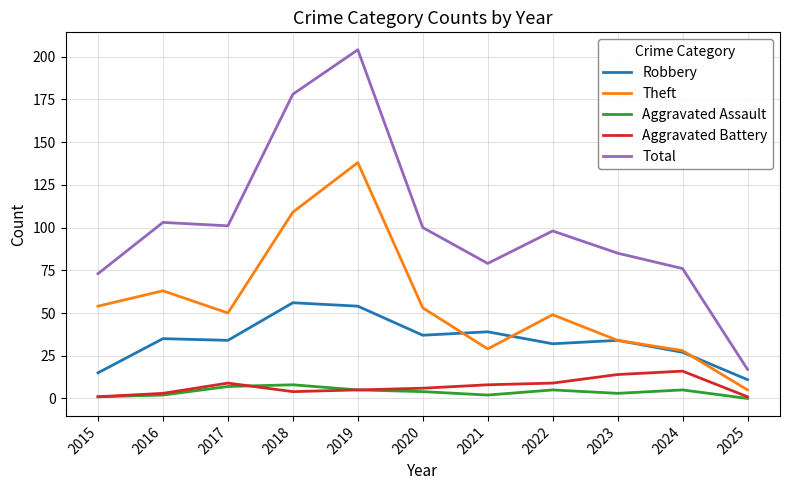

What is the approximate value of Robbery at 2021, to the nearest 5?

40